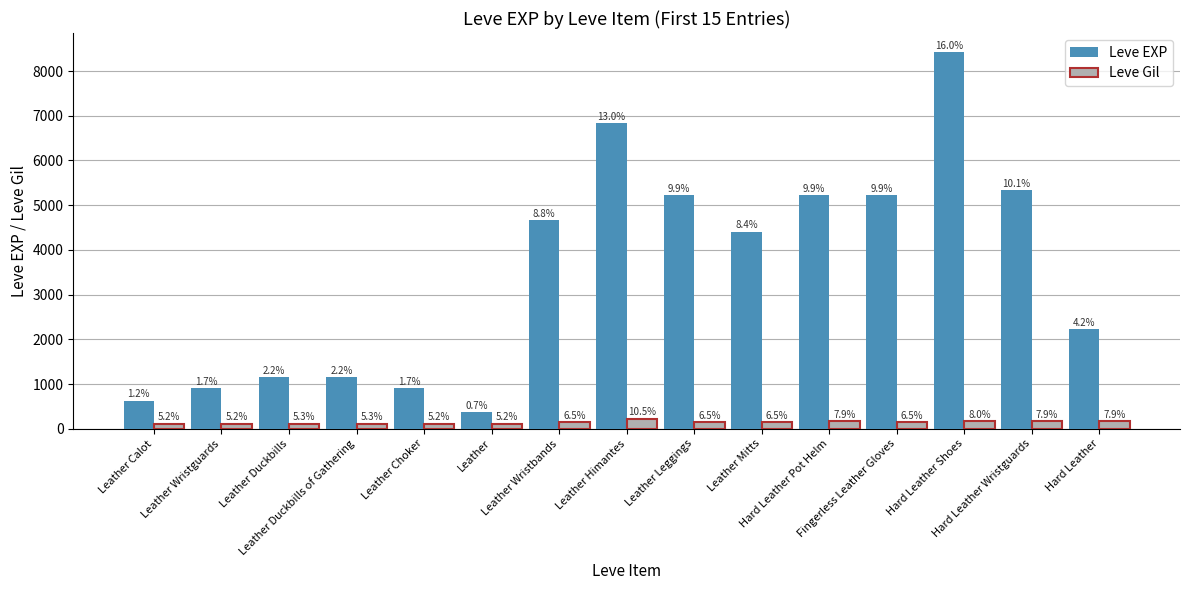

What are all the series names shown in the legend?

Leve EXP, Leve Gil